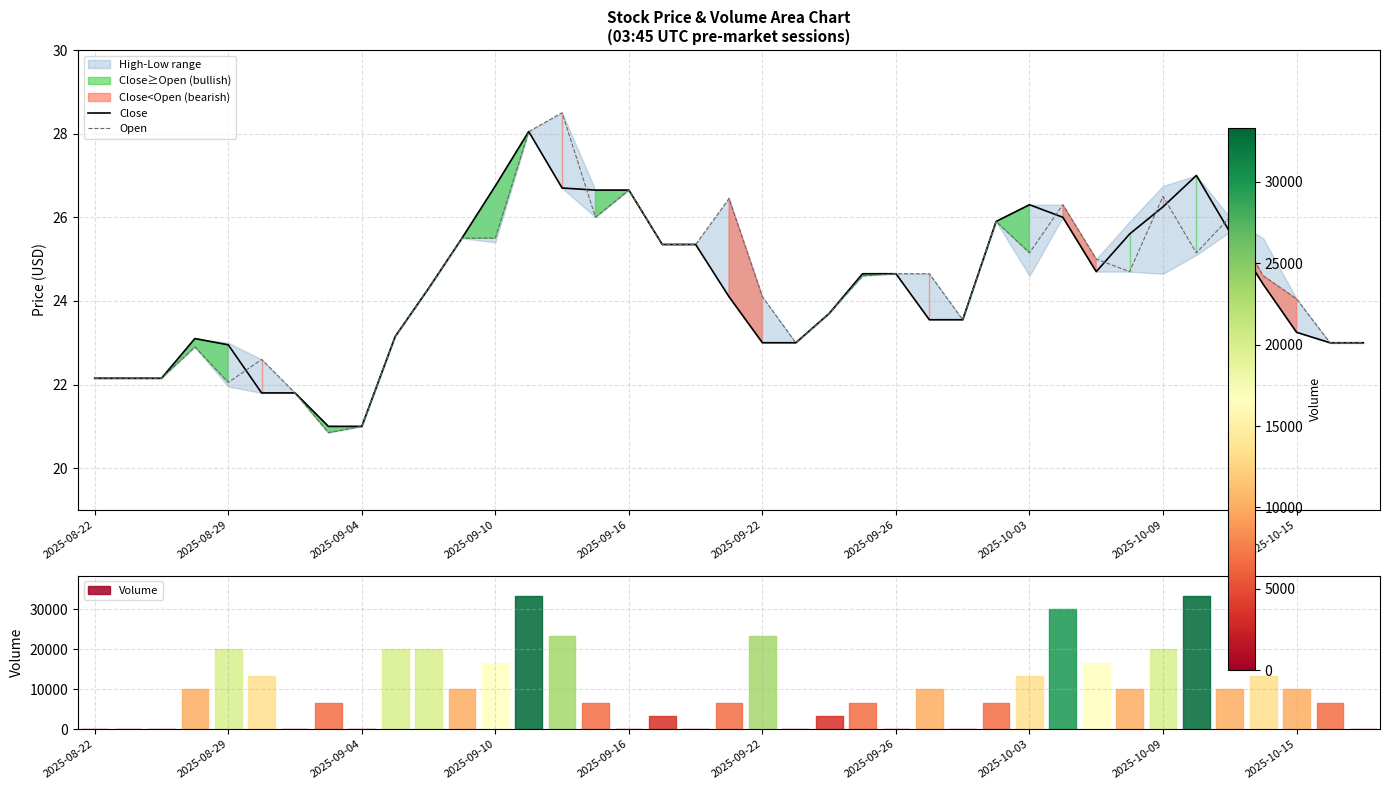

Count the number of categories in the chart.

39